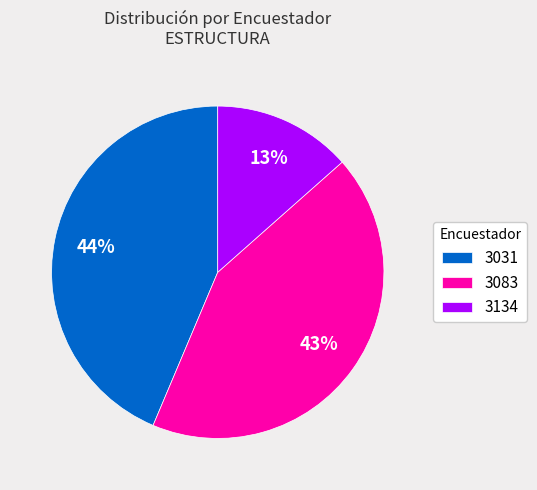

To the nearest percent, what percentage of the pie is 3083?

43%